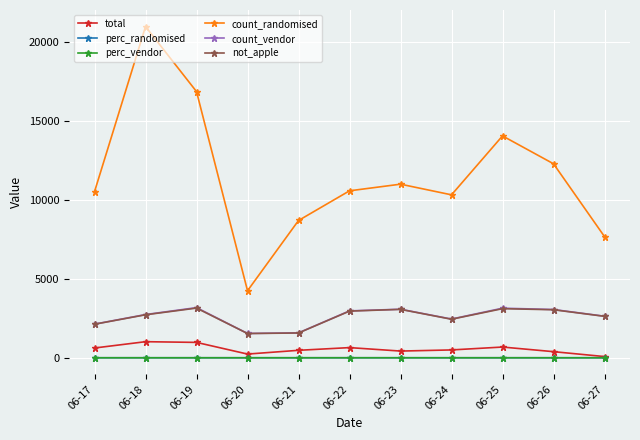

True or false: perc_vendor and count_randomised intersect in this chart.

False